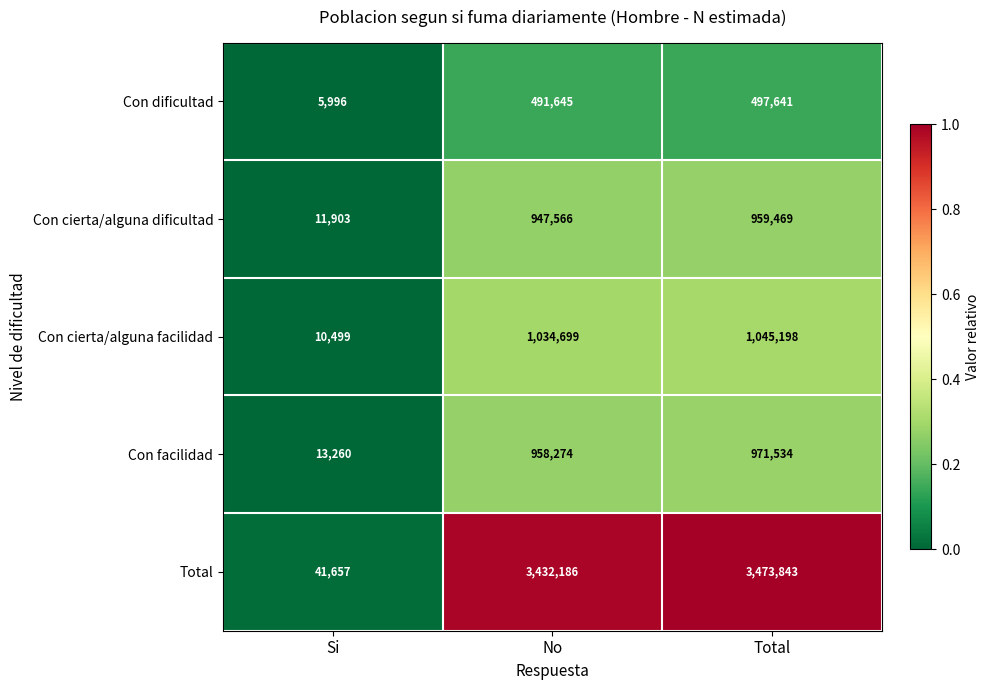

The value of Con facilidad at No is 958274. True or false?

True